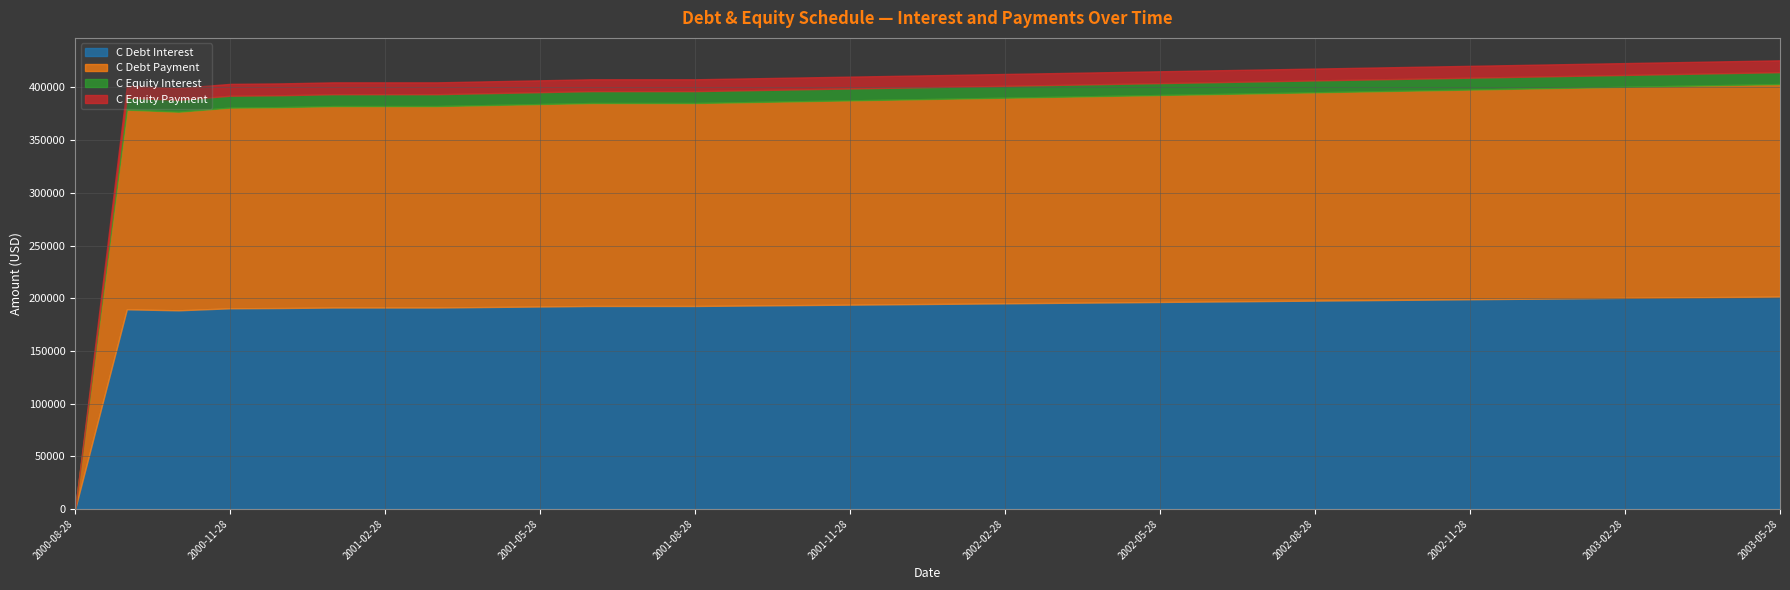

Which has a higher value, 2001-05-28 or 2001-01-28?

2001-05-28